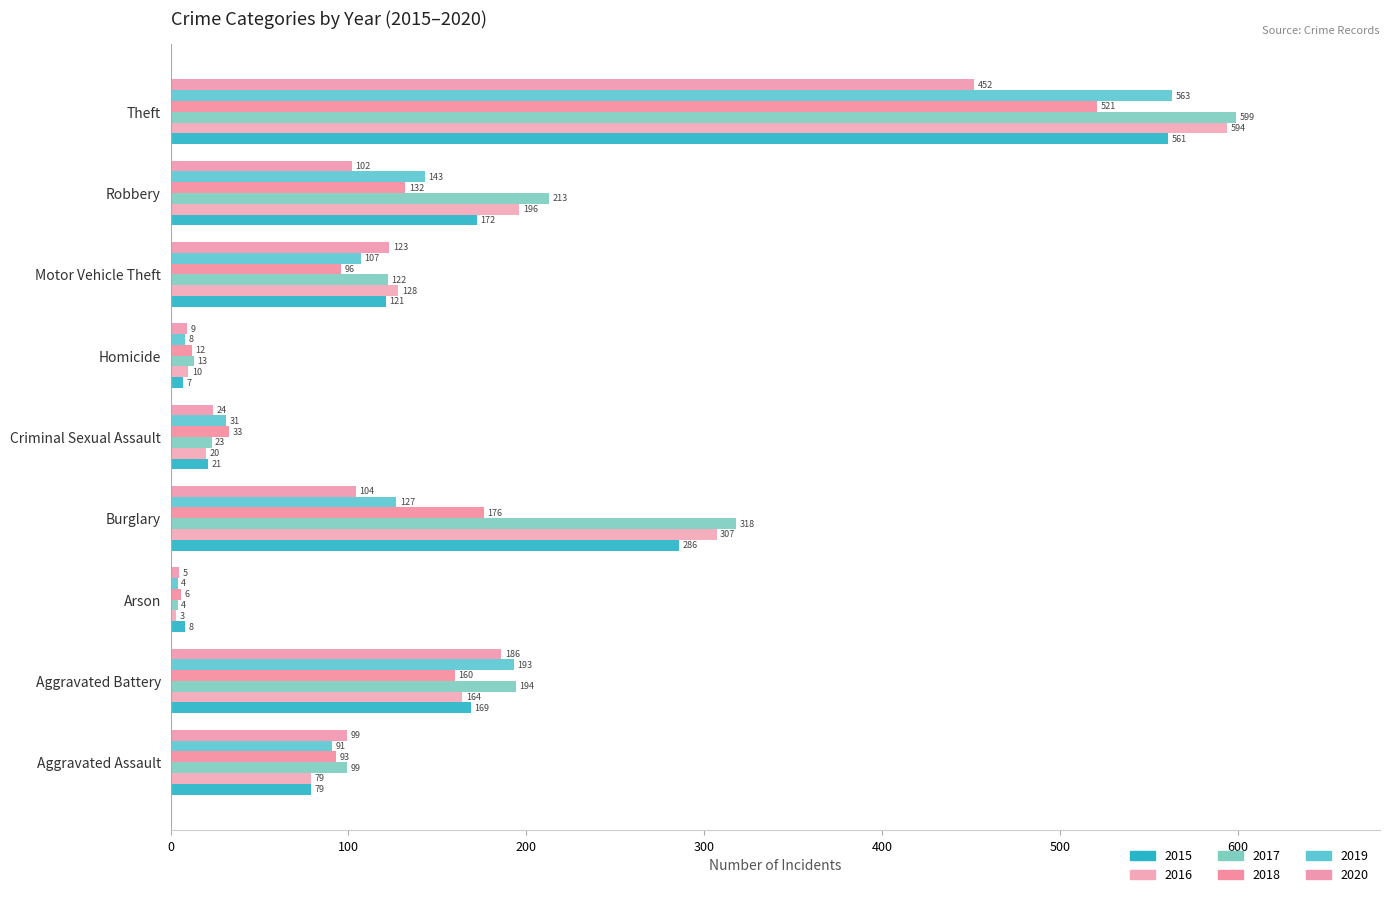

What is the minimum value for 2019?

4